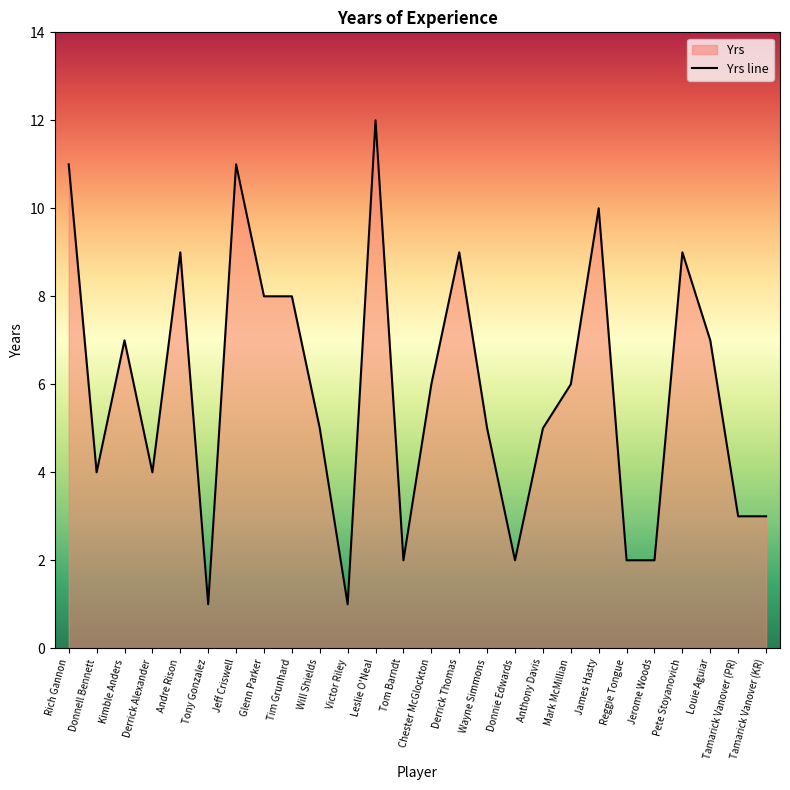

Rank the categories by value from lowest to highest.

Tony Gonzalez, Victor Riley, Tom Barndt, Donnie Edwards, Reggie Tongue, Jerome Woods, Tamarick Vanover (PR), Tamarick Vanover (KR), Donnell Bennett, Derrick Alexander, Will Shields, Wayne Simmons, Anthony Davis, Chester McGlockton, Mark McMillian, Kimble Anders, Louie Aguiar, Glenn Parker, Tim Grunhard, Andre Rison, Derrick Thomas, Pete Stoyanovich, James Hasty, Rich Gannon, Jeff Criswell, Leslie O'Neal